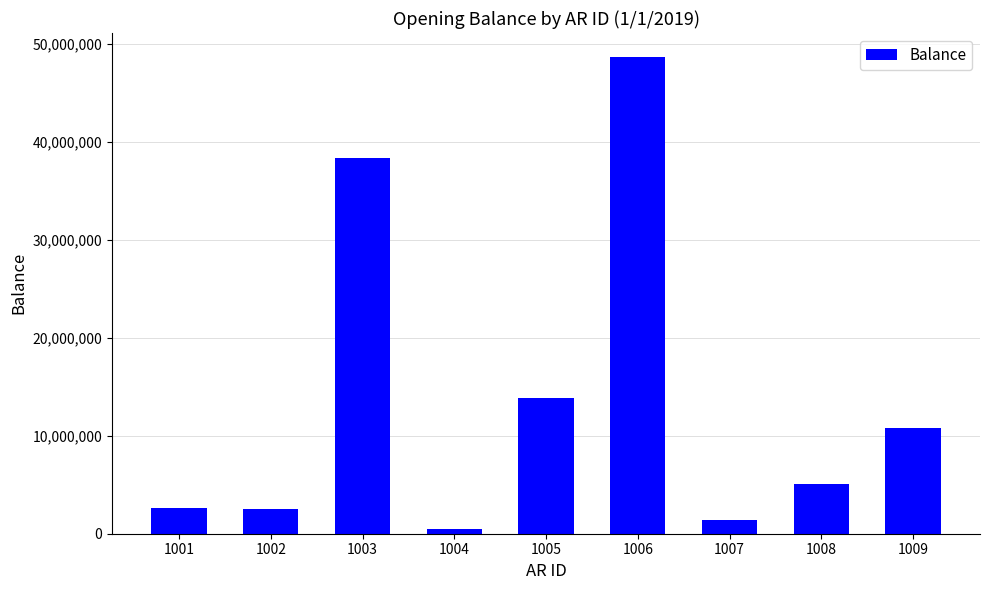

What is the change in value from 1001 to 1007?

-1234822